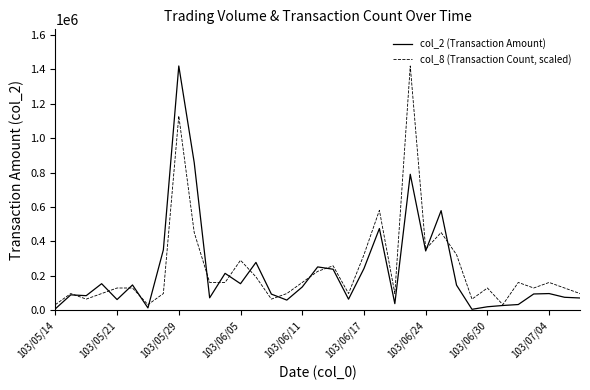

How many values in the col_8 (Transaction Count, scaled) series exceed 129017?

22